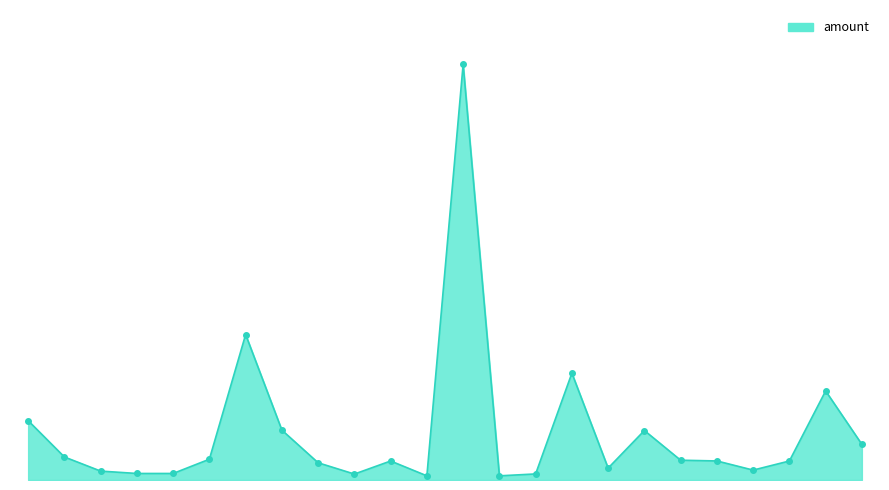

Is this an area chart (filled region under the line)?

Yes